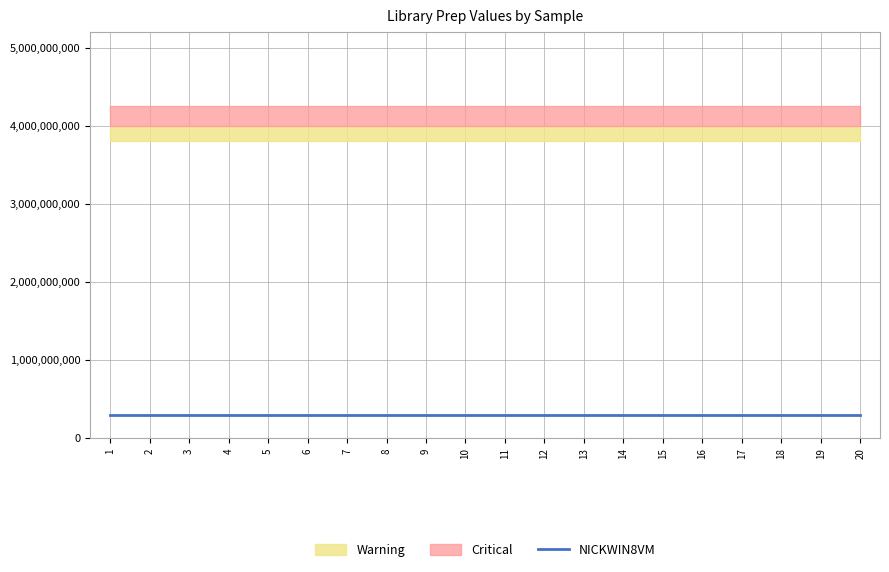

At which category is the sum across all series the highest?

1